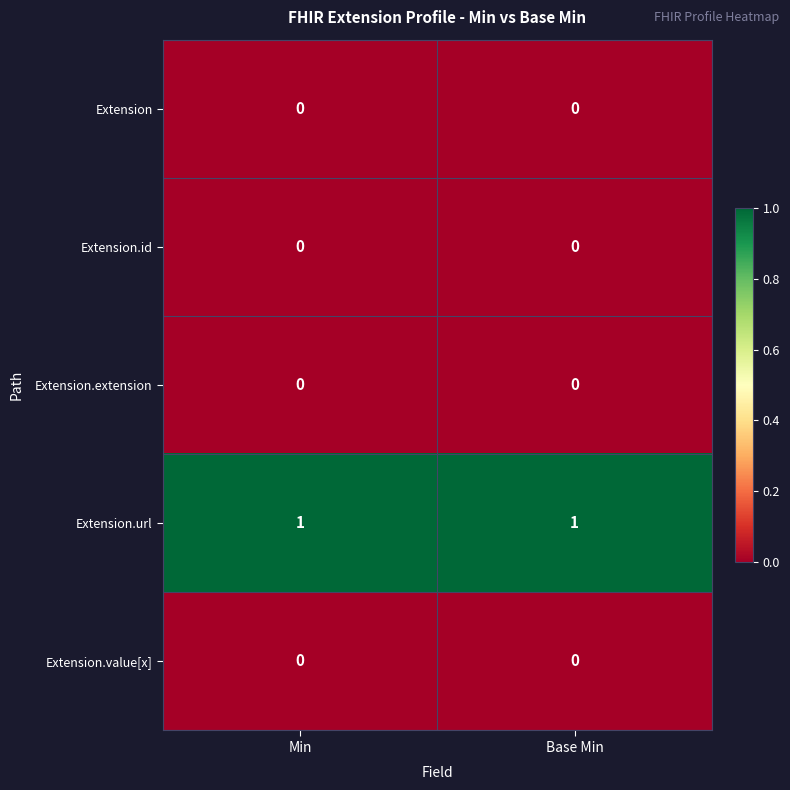

True or false: Extension.id has a value of 0 at Base Min.

True